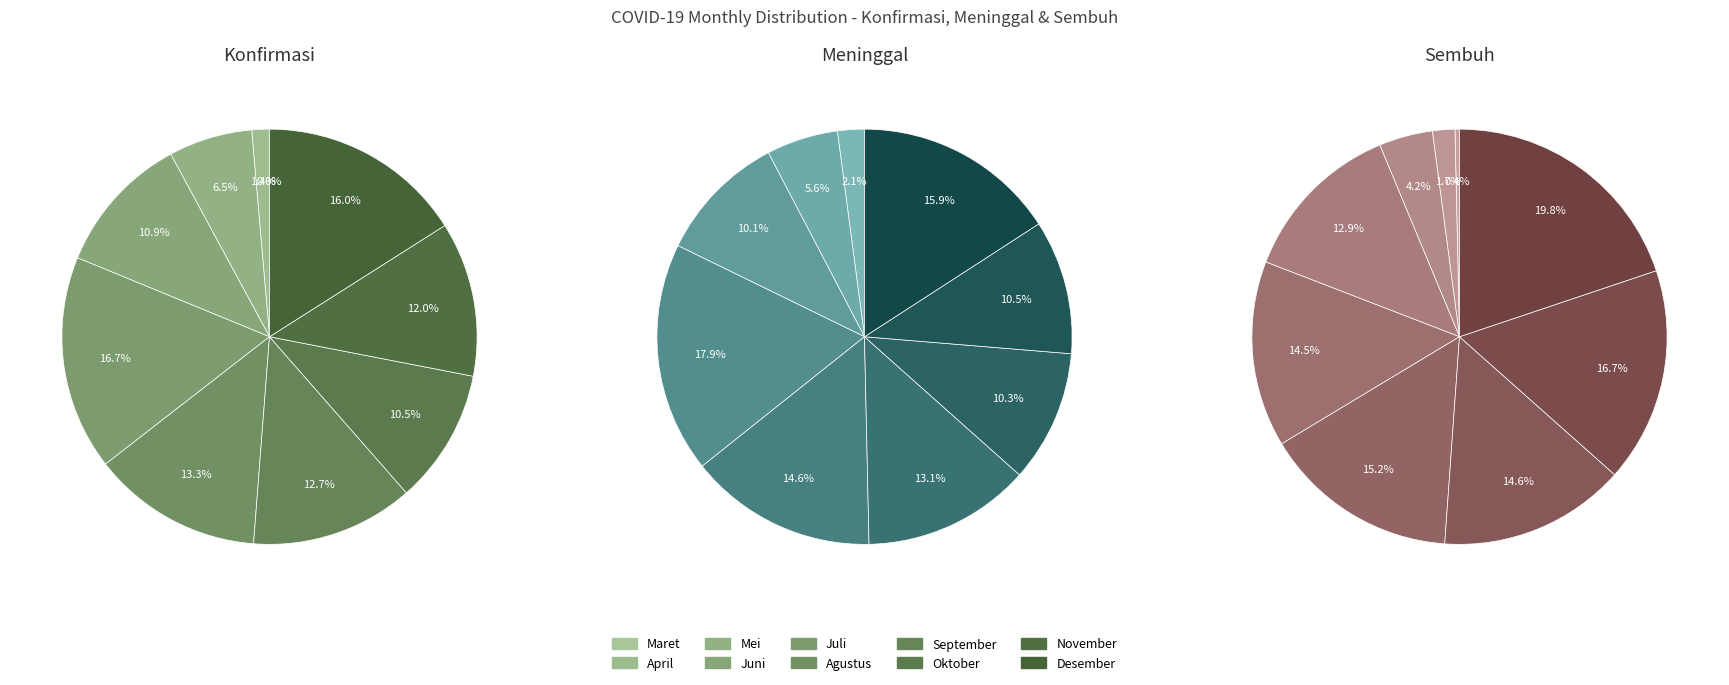

Does September account for over 50% of the chart?

No